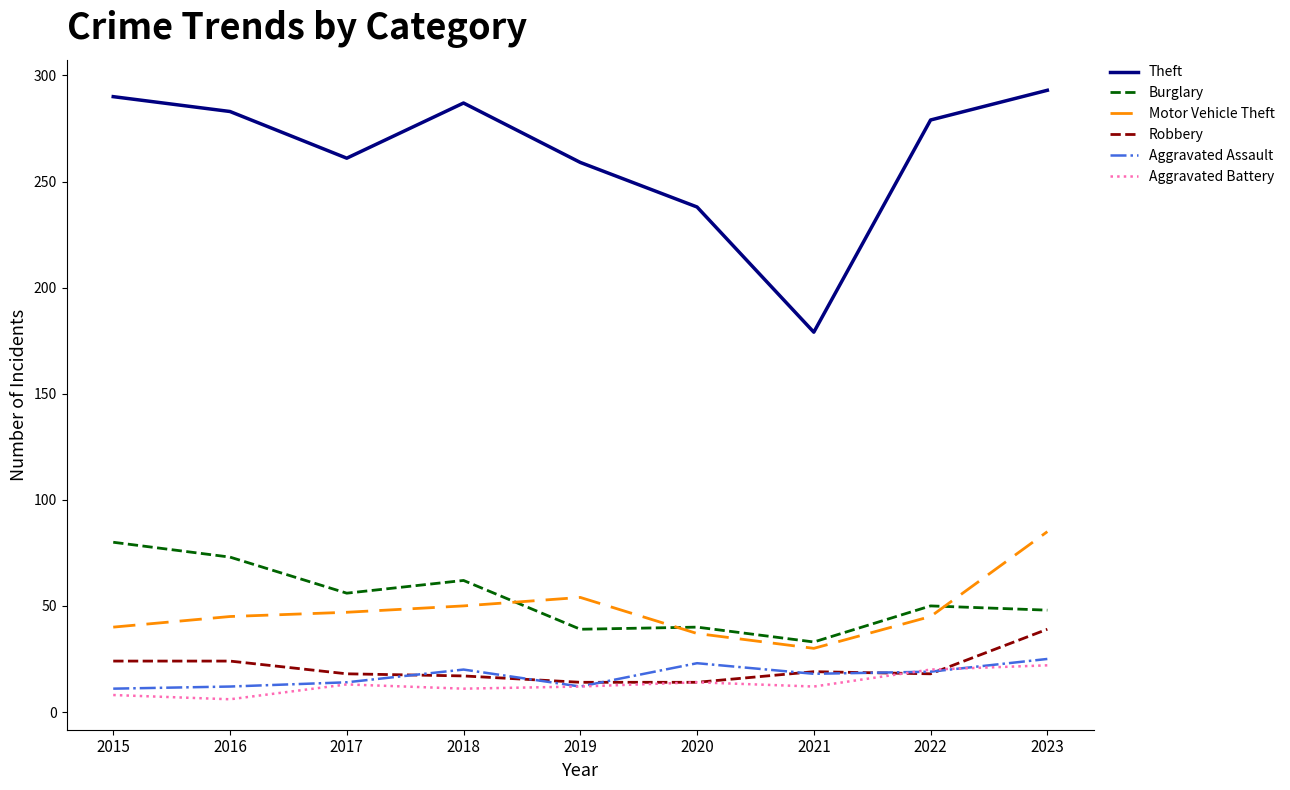

Which series has the largest range (max minus min)?

Theft